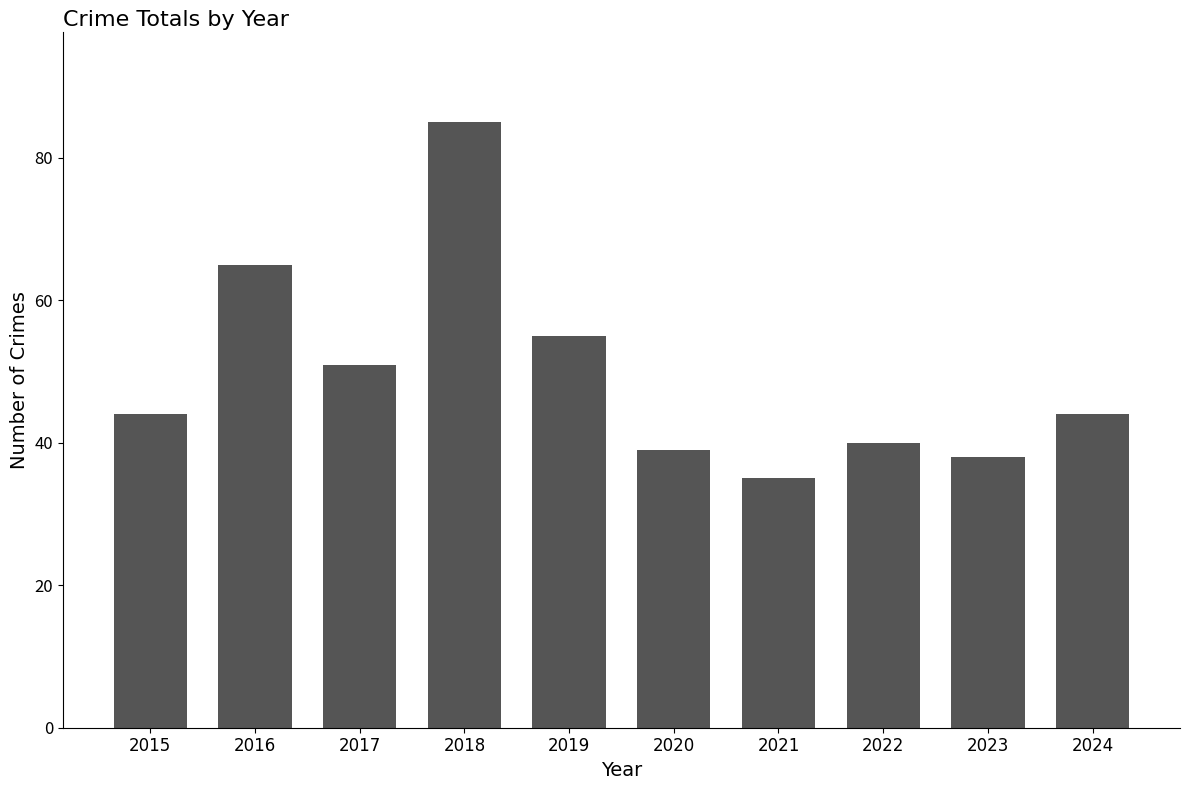

What is the difference between the second highest and second lowest values?

27